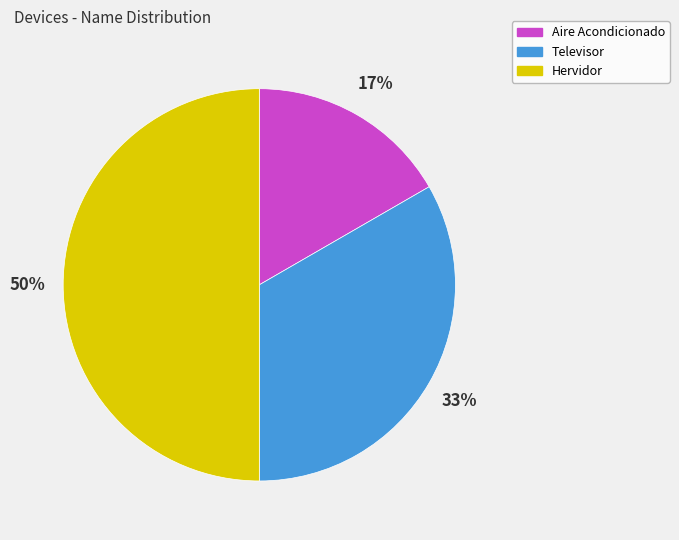

Between Hervidor and Aire Acondicionado, which is larger?

Hervidor